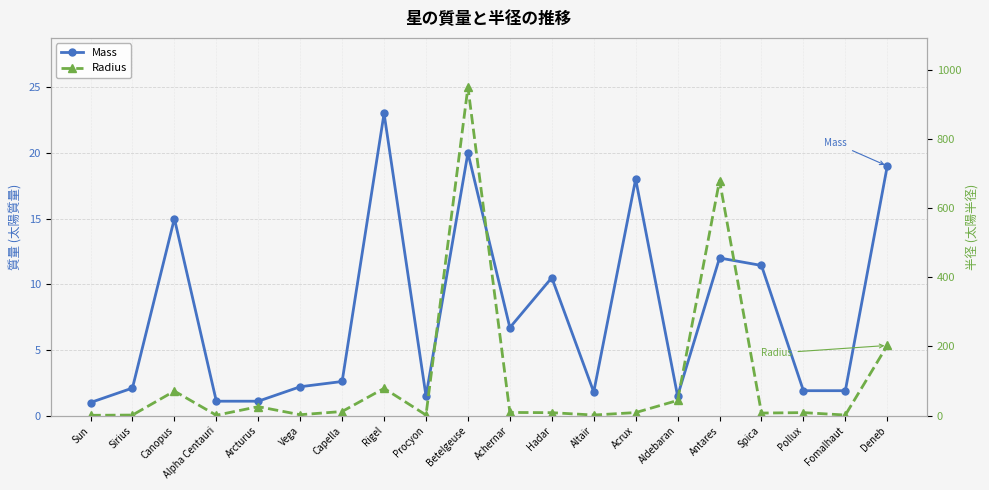

The value of Mass at Acrux is 18.0. True or false?

True